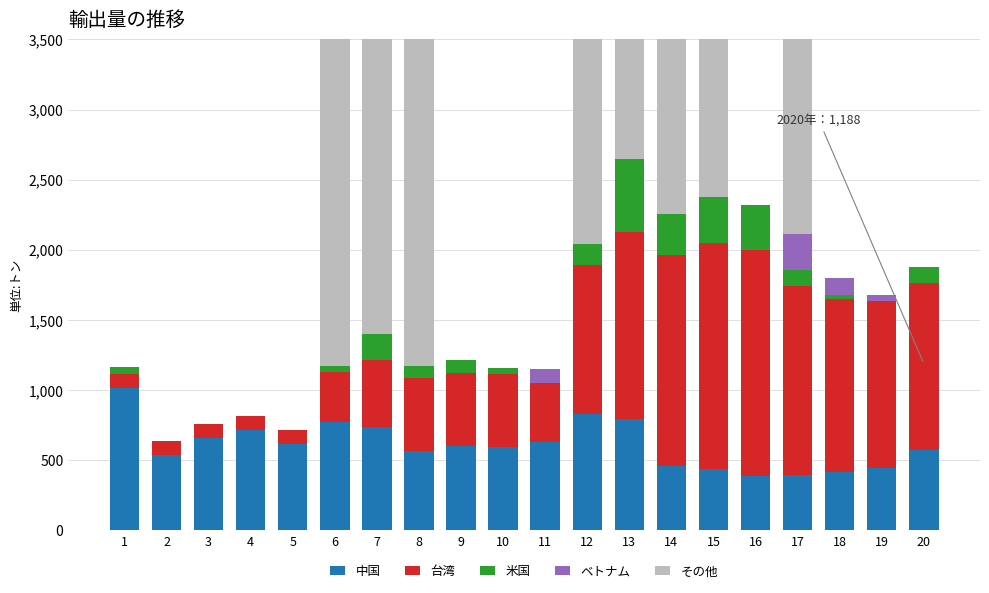

How many series are shown in this chart?

5